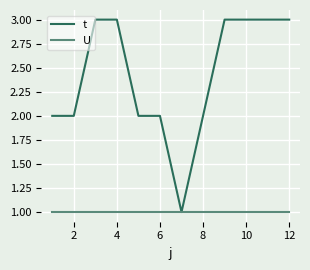

Rank the series by their average value, from highest to lowest.

t, U